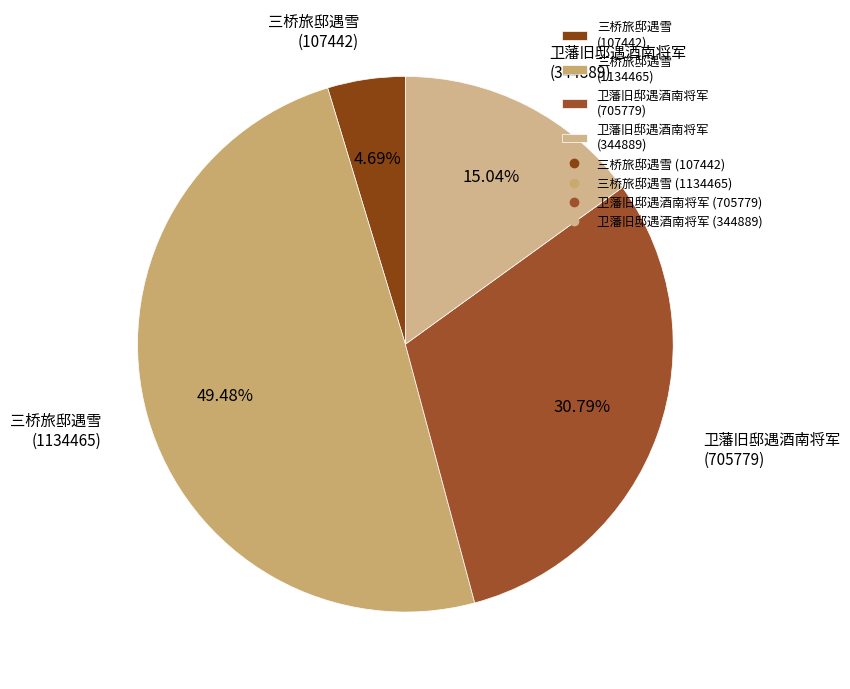

The 三桥旅邸遇雪 (107442) slice represents 16% of the pie. True or false?

False